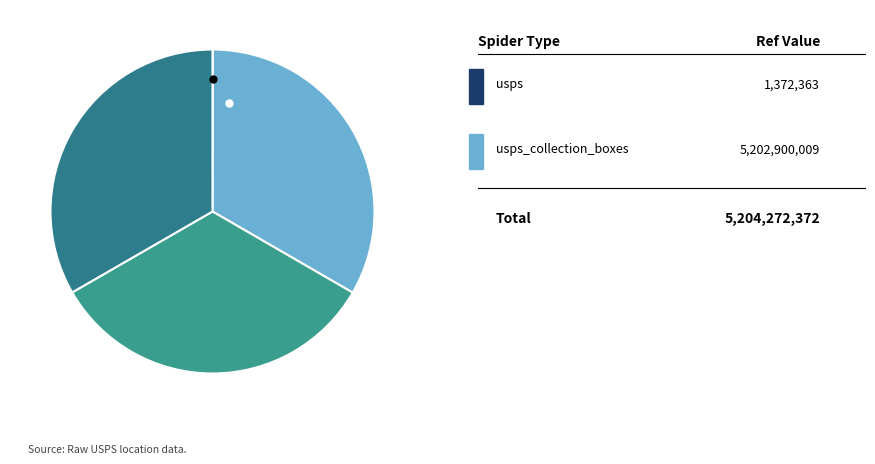

Count the number of slices in the pie.

4